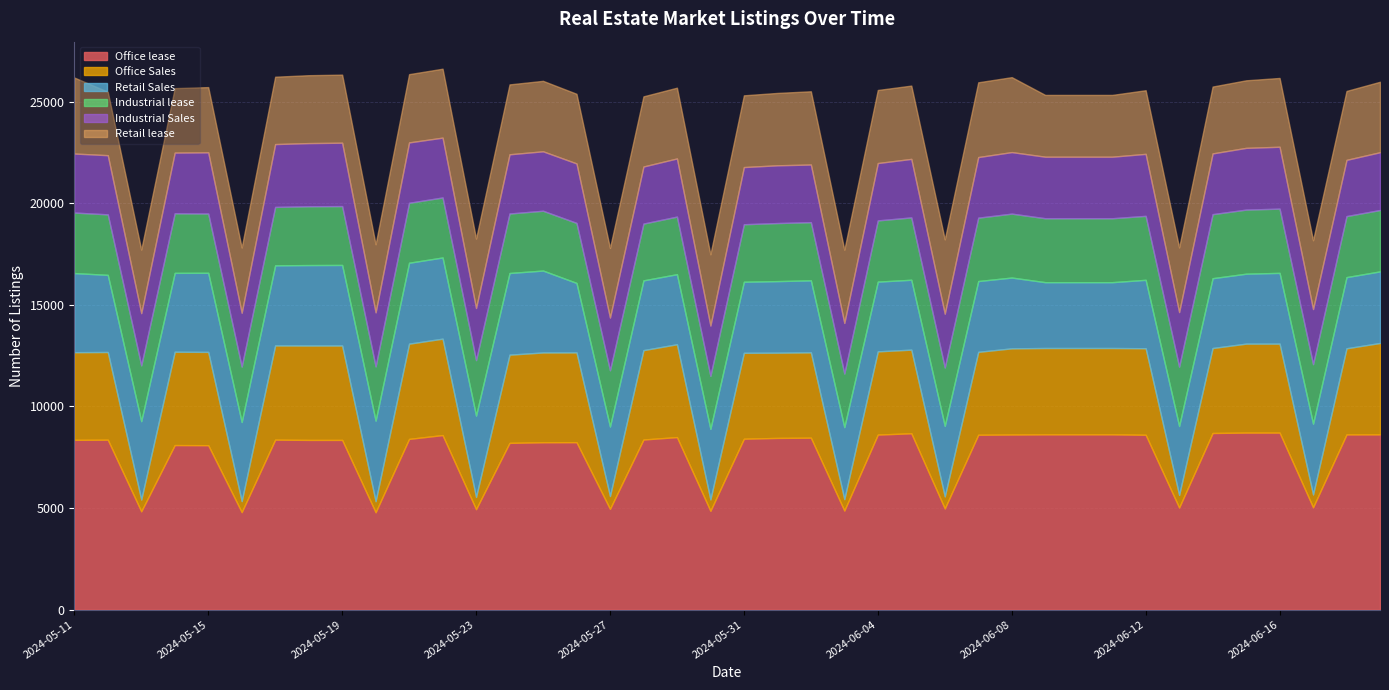

True or false: Industrial lease and Retail Sales cross at least once.

False